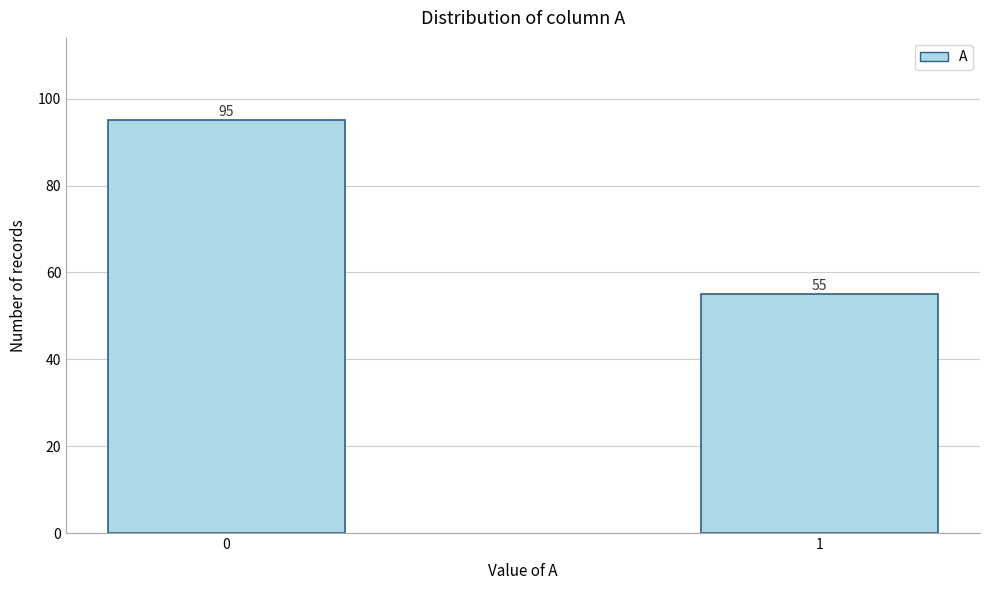

Reading left to right, extract all data points from this chart.

0=95	1=55